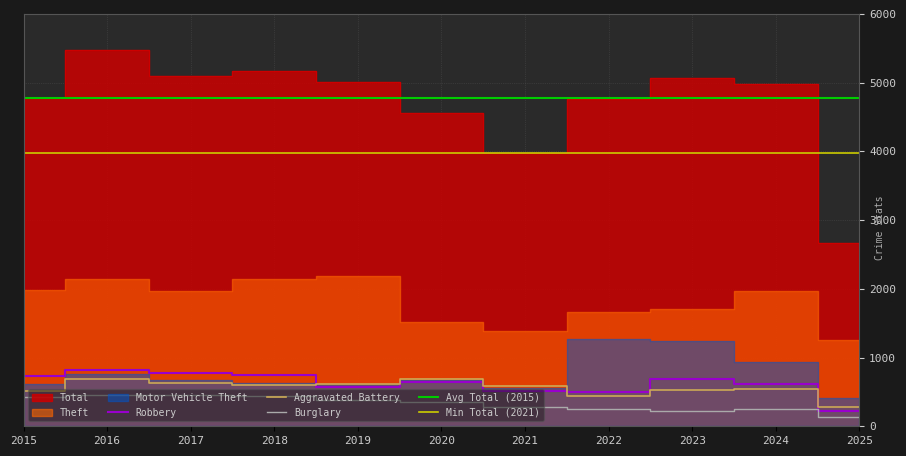

What is the sum of all Total values?

51514